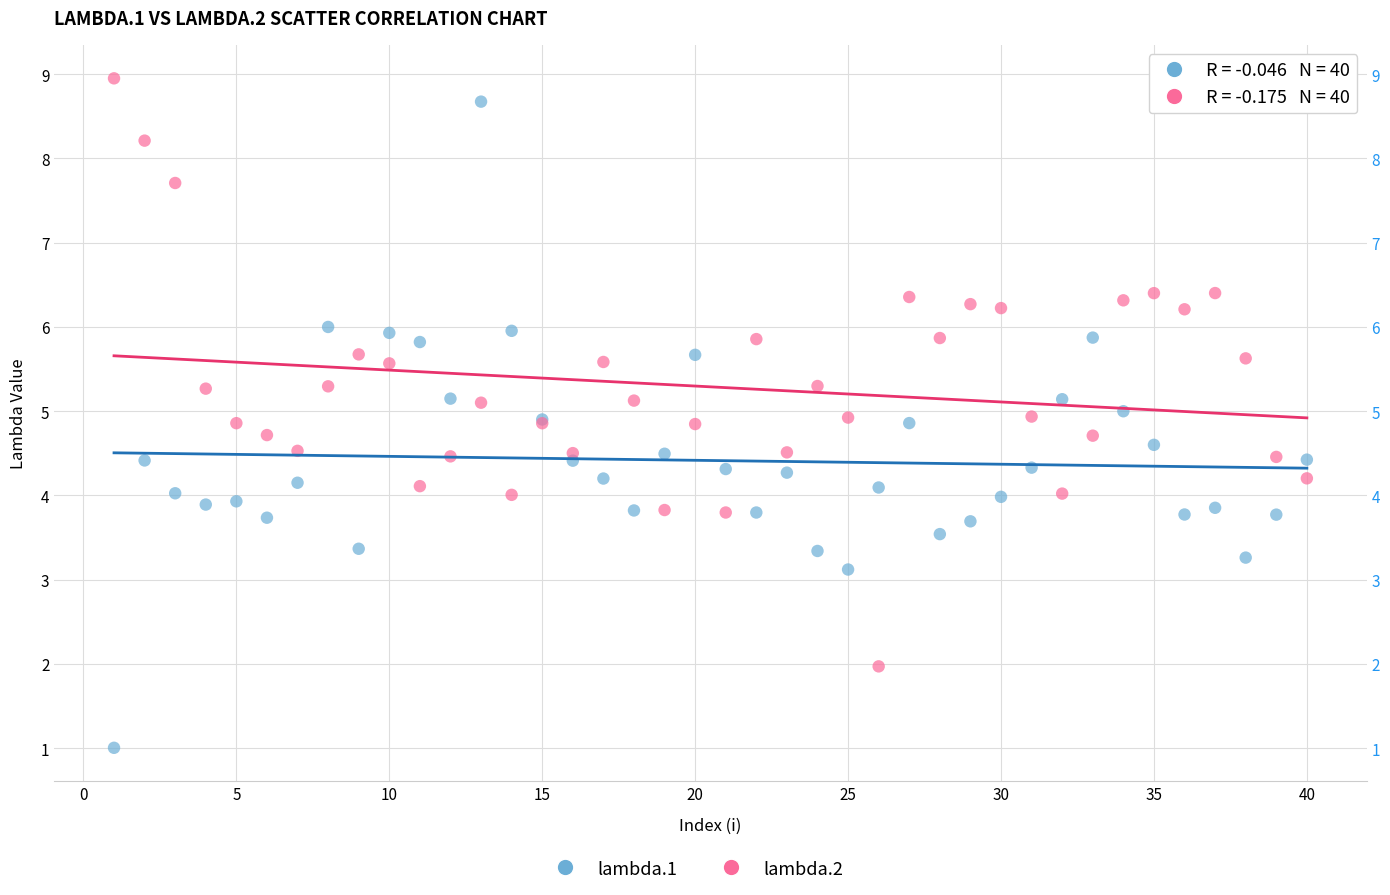

Which series contains the lowest Y value?

lambda.1